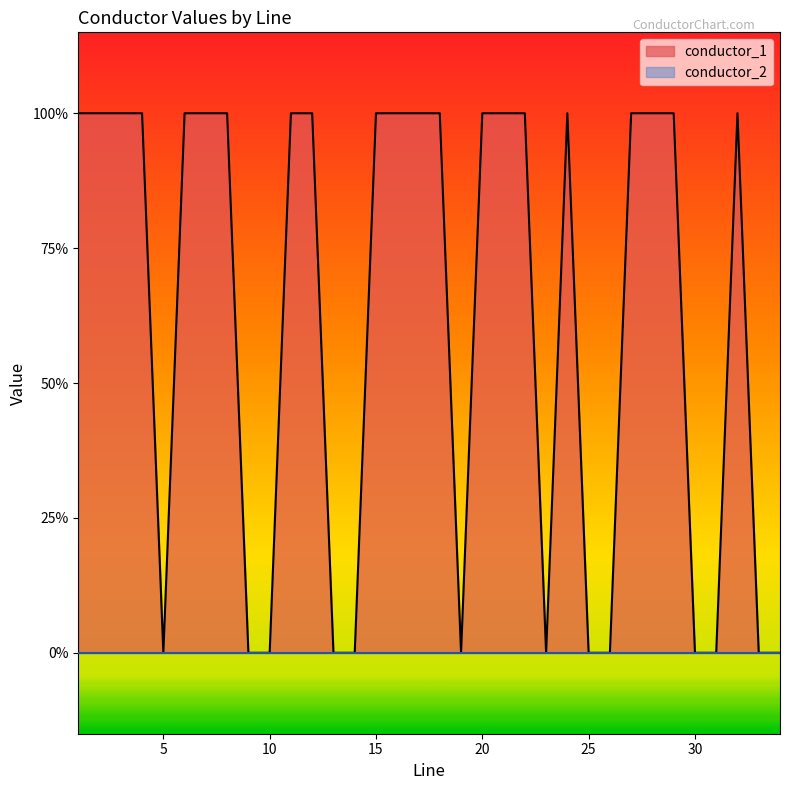

What is the sum of the values at 32.0 and 4.0?

2